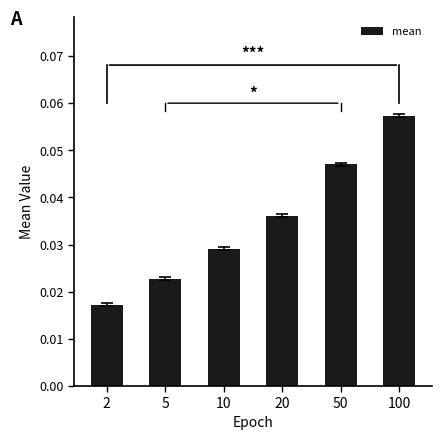

Rank the categories by value from lowest to highest.

2, 5, 10, 20, 50, 100